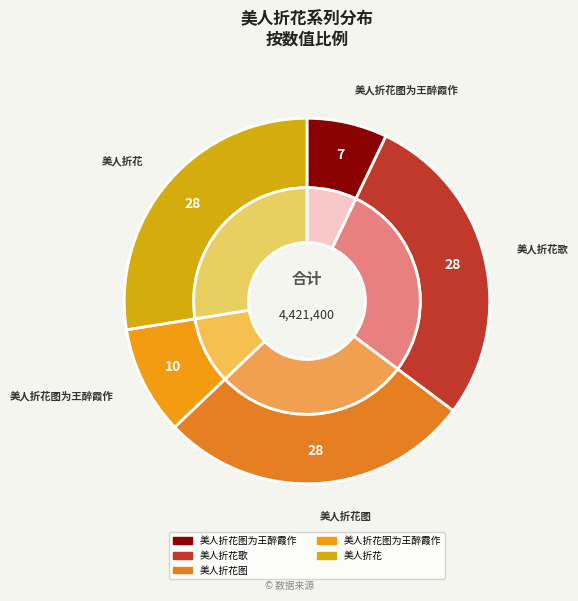

True or false: 美人折花图为王醉霞作 accounts for 1% of the total.

False